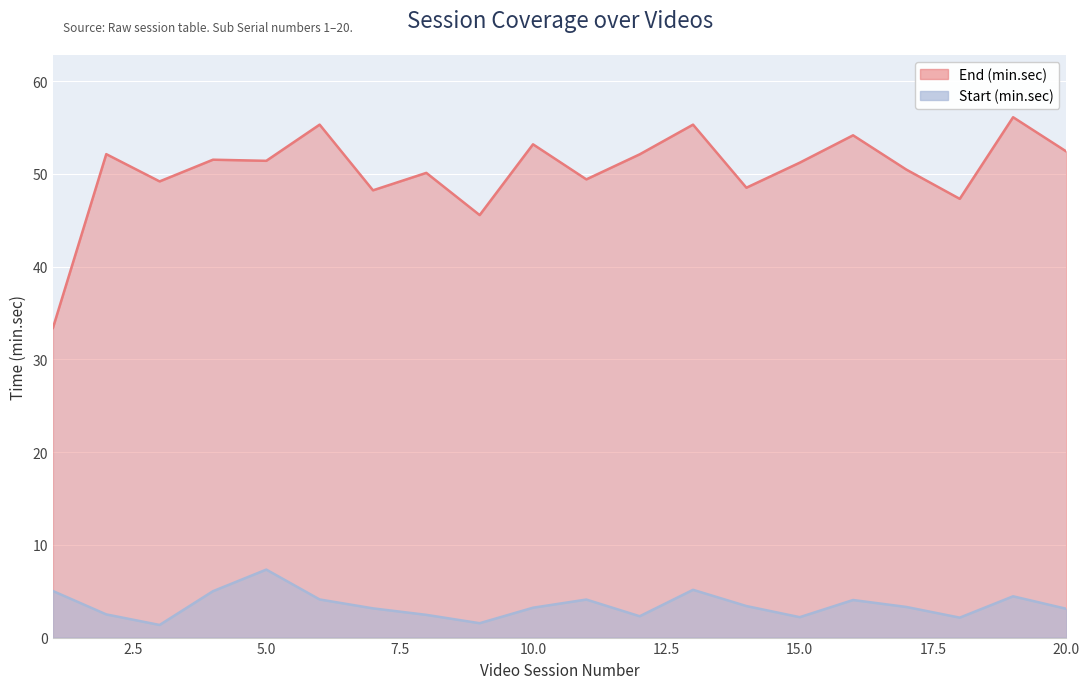

Which label corresponds to the smallest value in the chart?

3